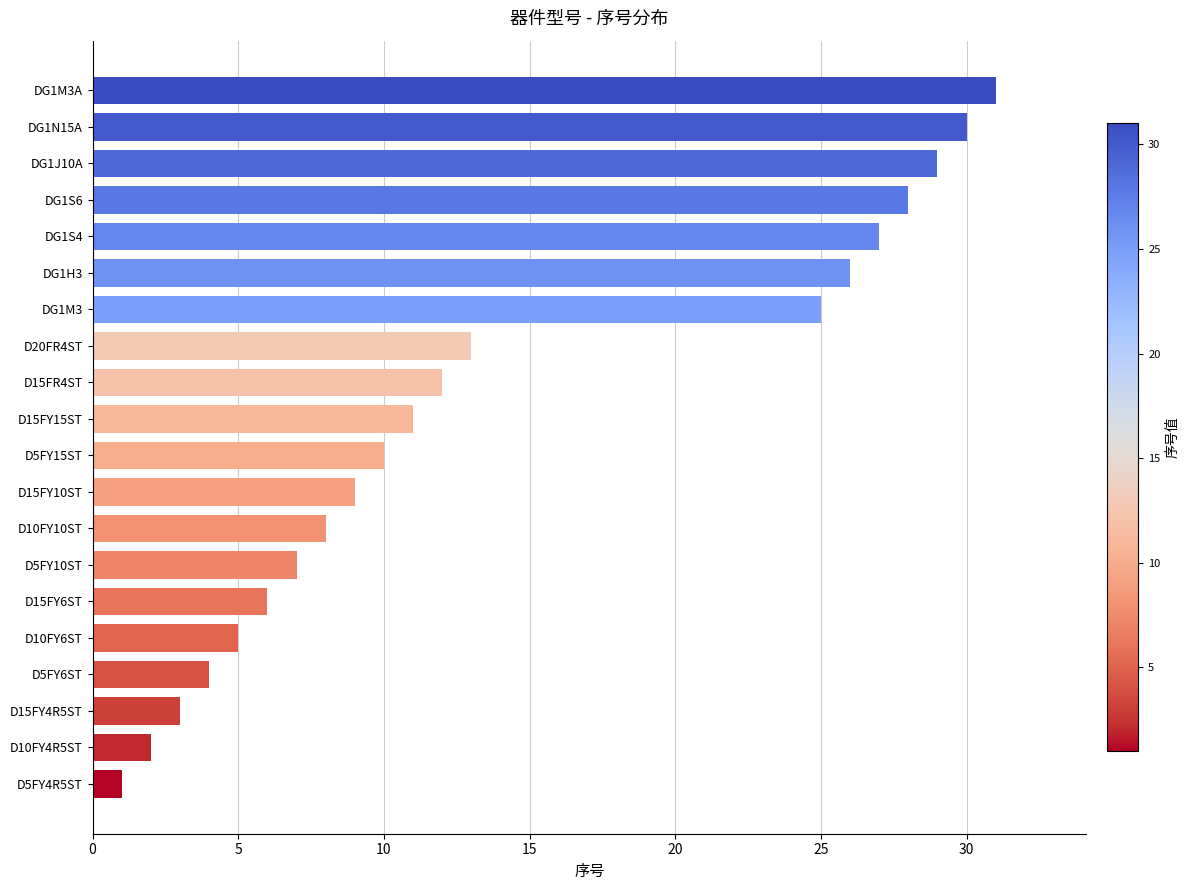

What is the ratio of the value at D10FY6ST to the value at D15FY4R5ST?

1.7